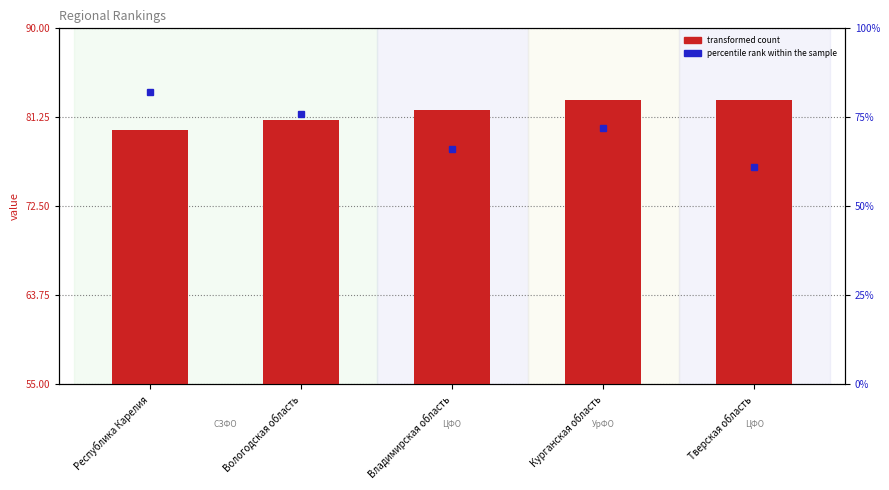

Is it true that the value at Владимирская область is 82?

True